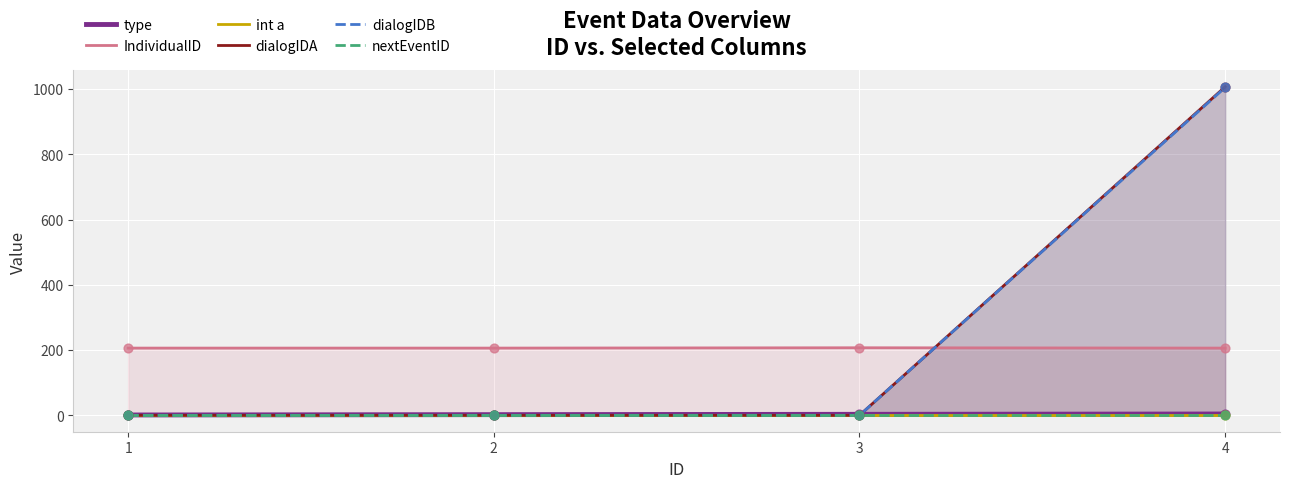

What is the total value across all series at 1?

207